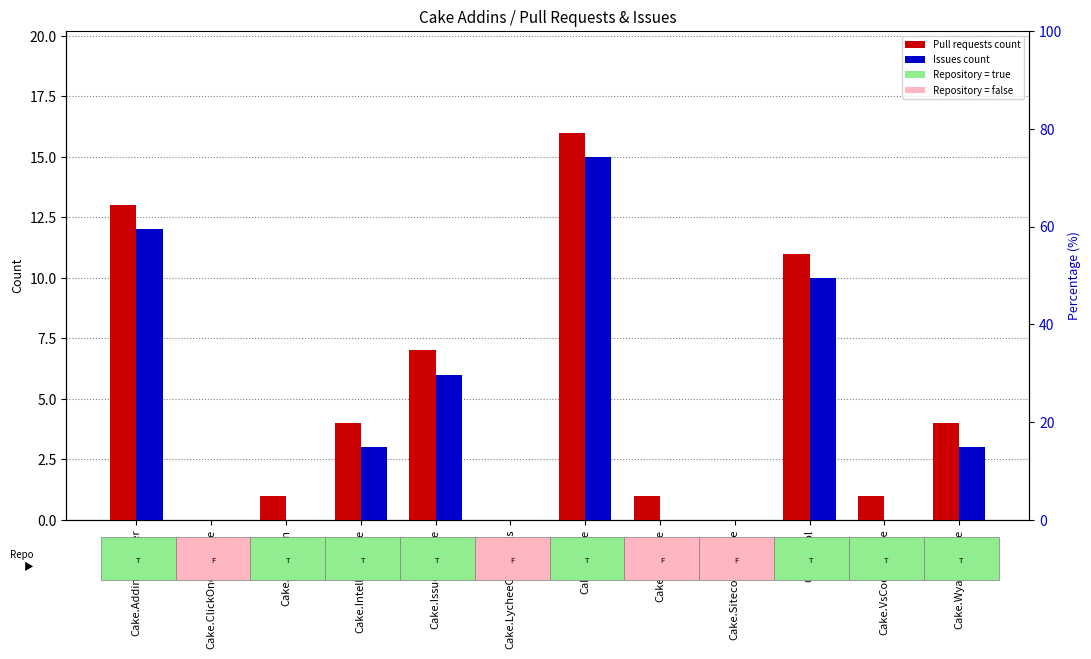

Rank the series by their maximum value, from lowest to highest.

Issues count, Pull requests count